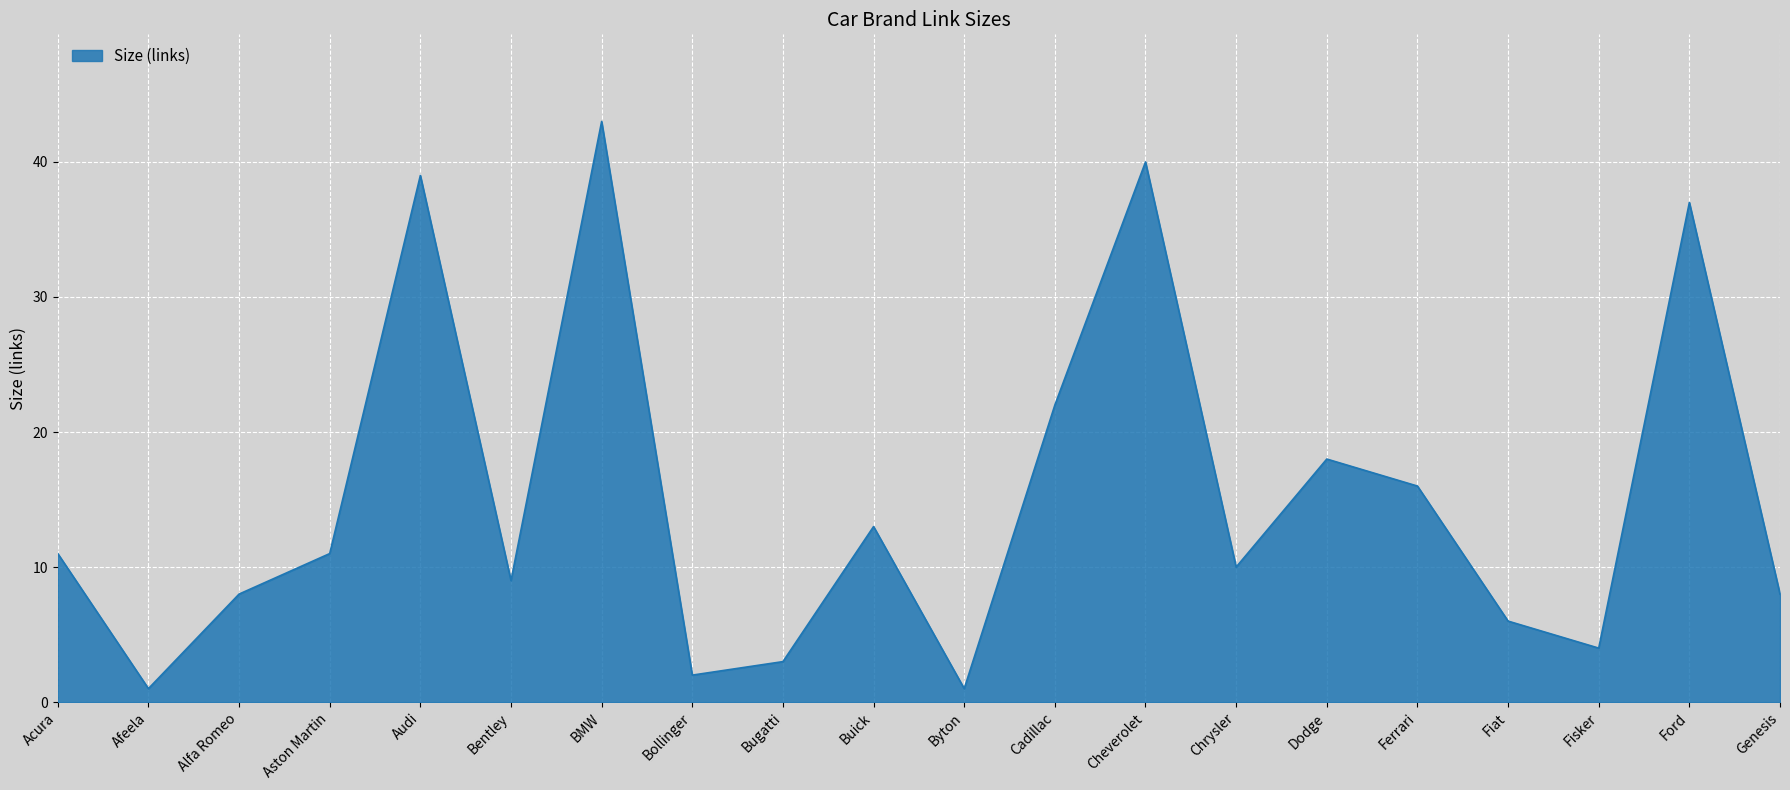

What is the sum of all values?

302